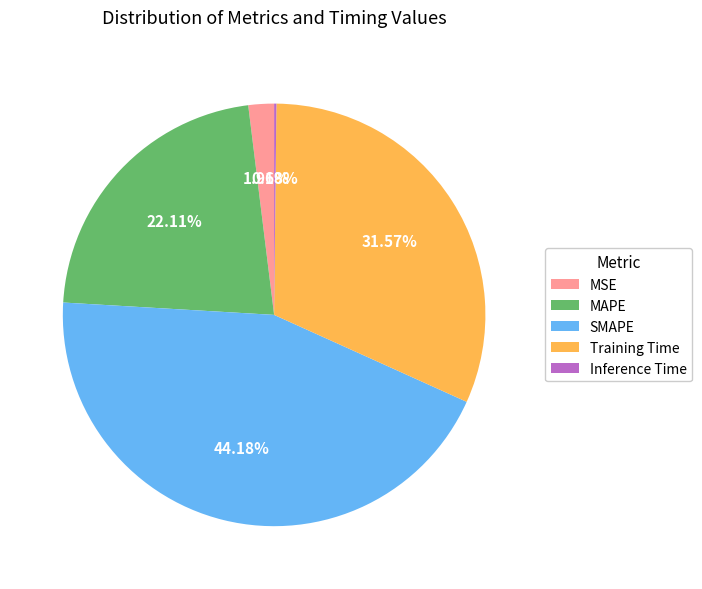

Does MSE account for over 50% of the chart?

No